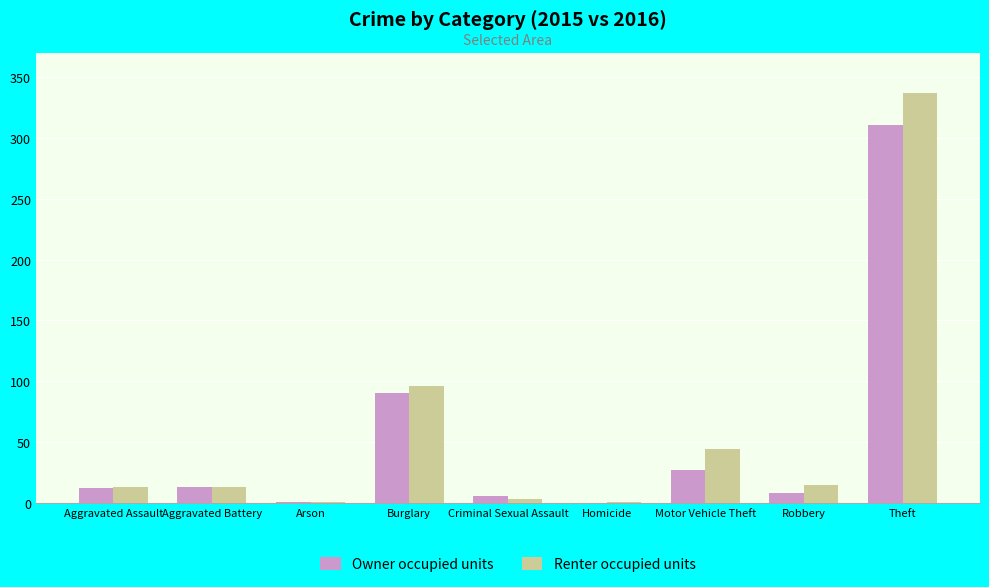

How many categories are shown in the chart?

9